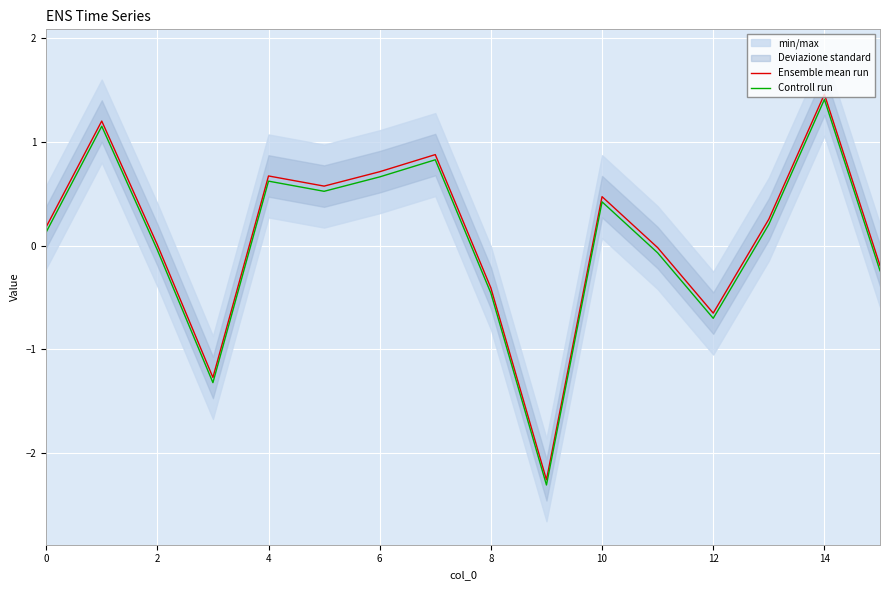

True or false: Controll run and Ensemble mean run cross at least once.

False